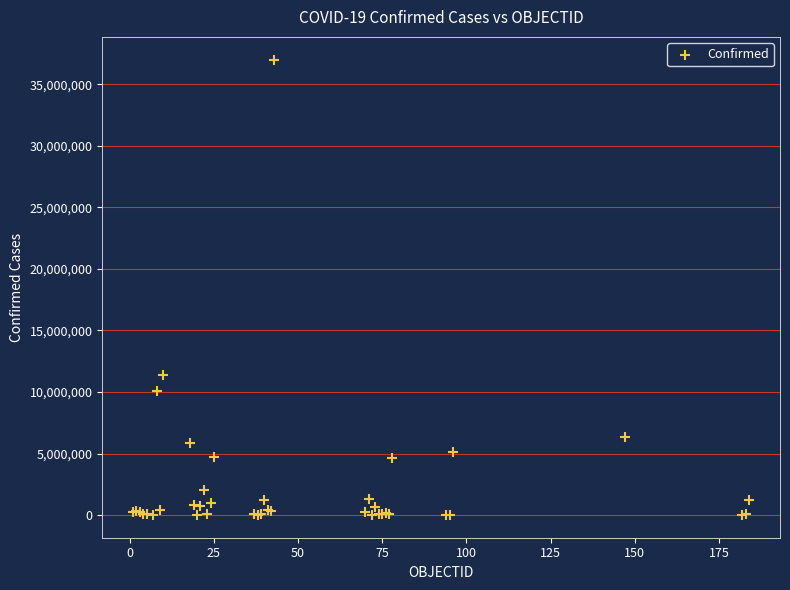

What Y value in the scatter plot is closest to 18502501?

11347698